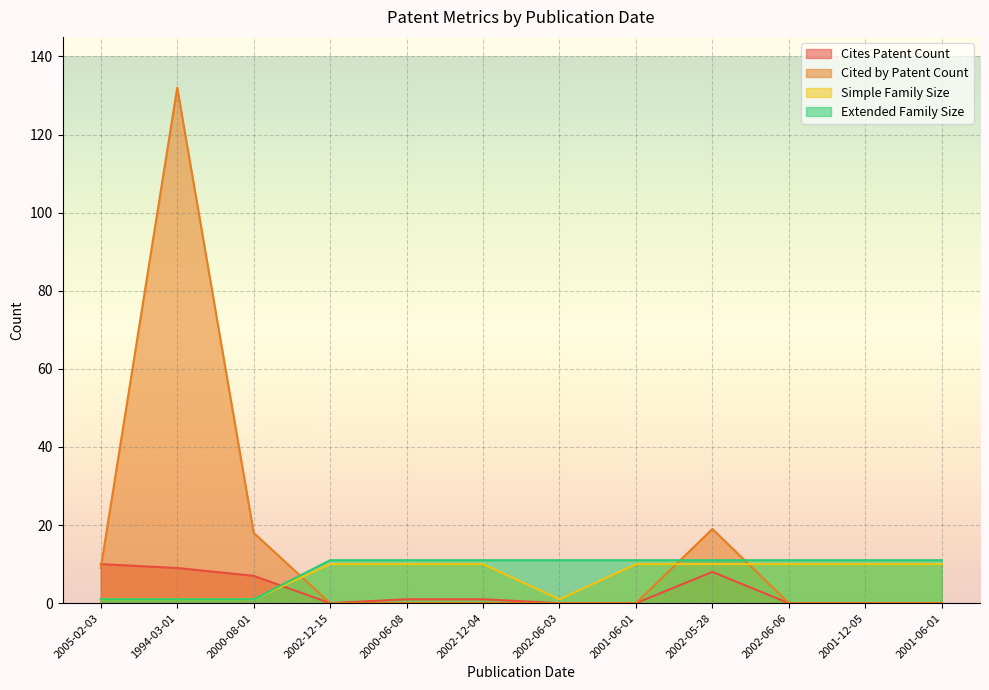

What are all the series names shown in the legend?

Cites Patent Count, Cited by Patent Count, Simple Family Size, Extended Family Size